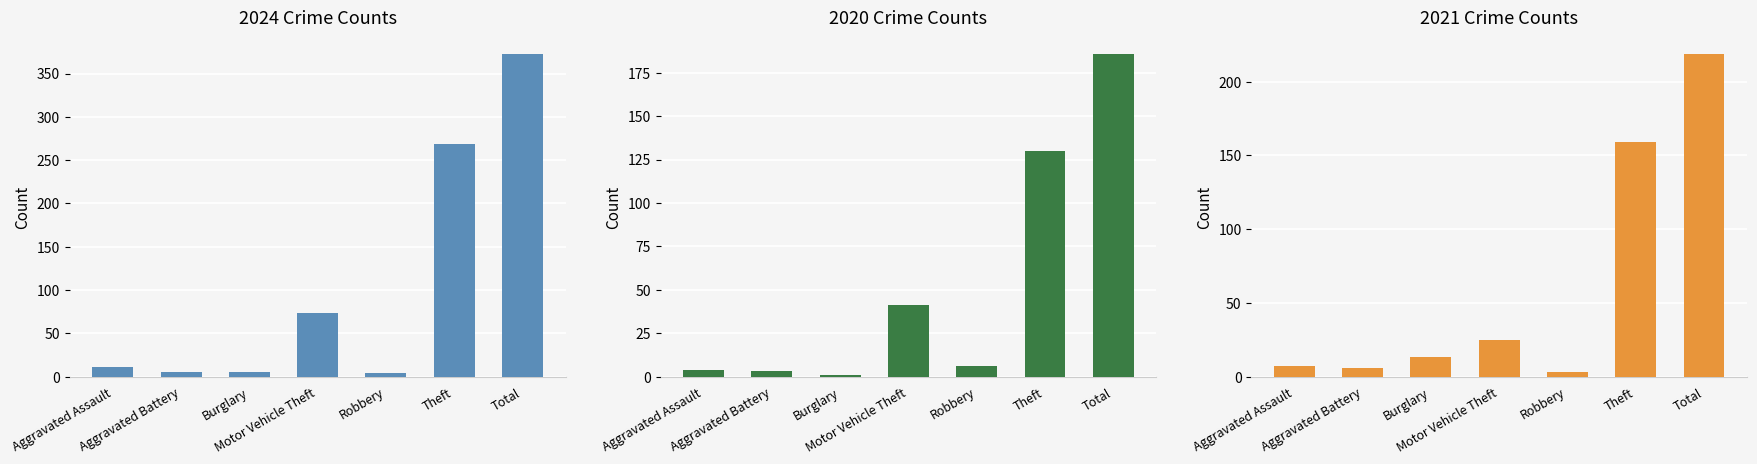

The value of 2020 at Total is 186. True or false?

True